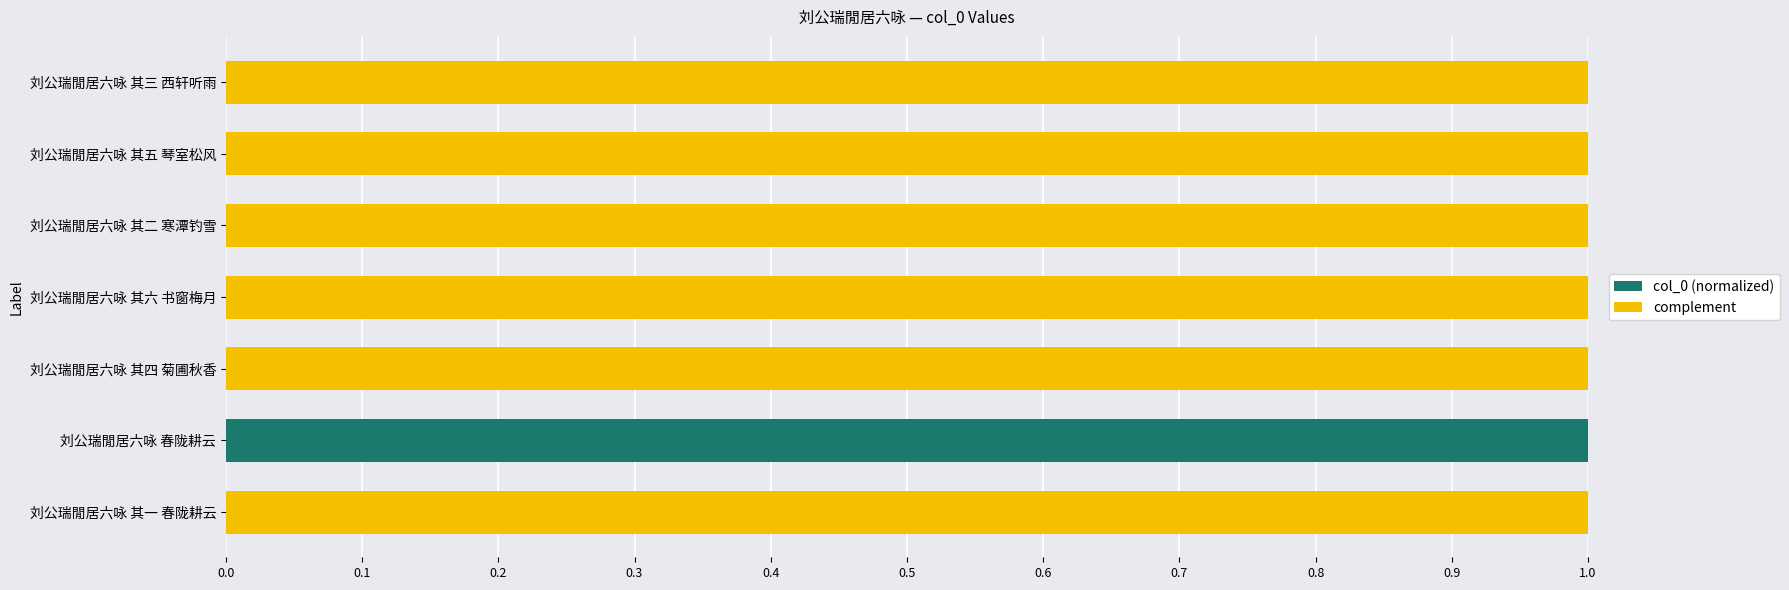

Which category has the highest value in the col_0 (normalized) series?

刘公瑞閒居六咏 春陇耕云